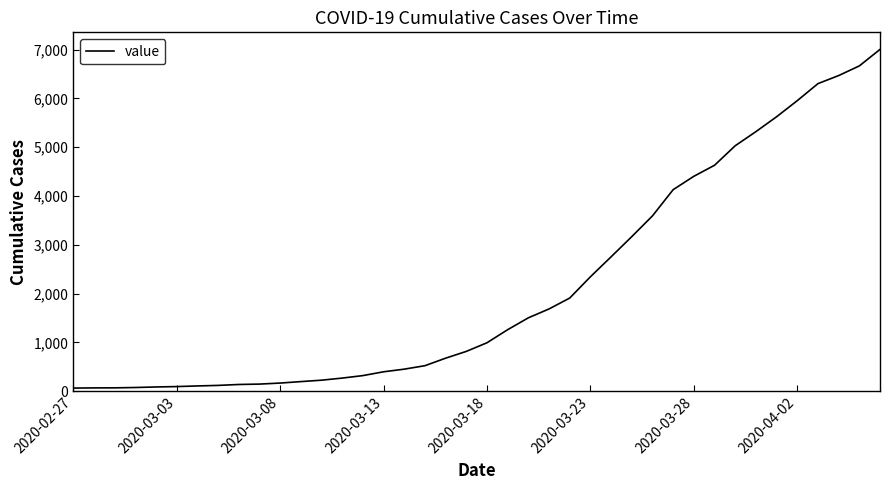

What is the maximum value shown in the chart?

7004